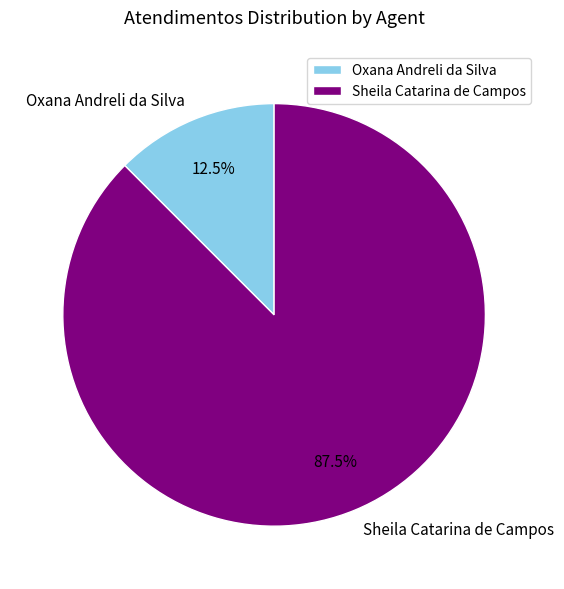

The Sheila Catarina de Campos slice represents 99% of the pie. True or false?

False